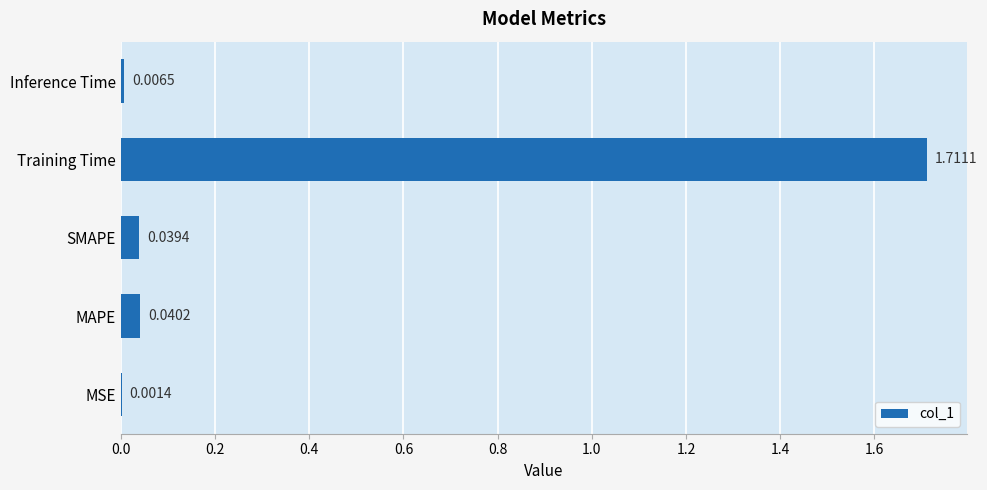

What is the sum of all values?

1.8